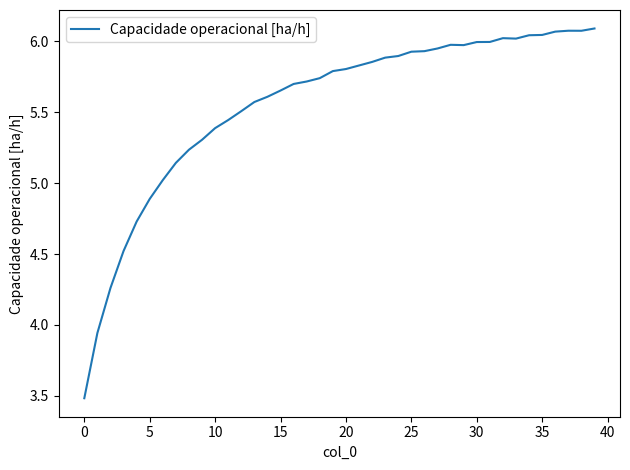

What is the difference between the maximum and minimum values?

2.6